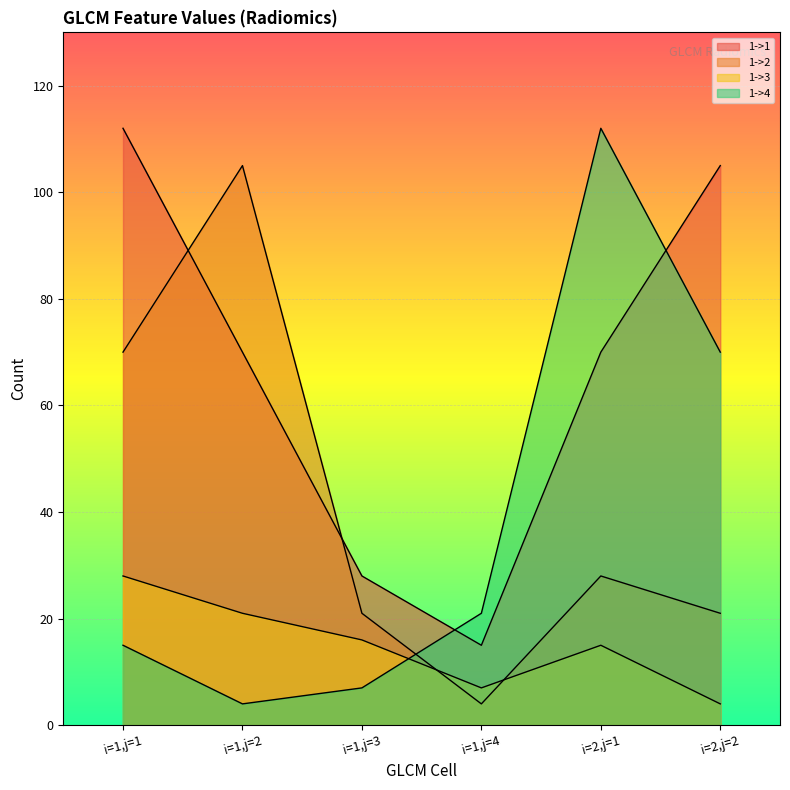

How many lines are shown in the chart?

4